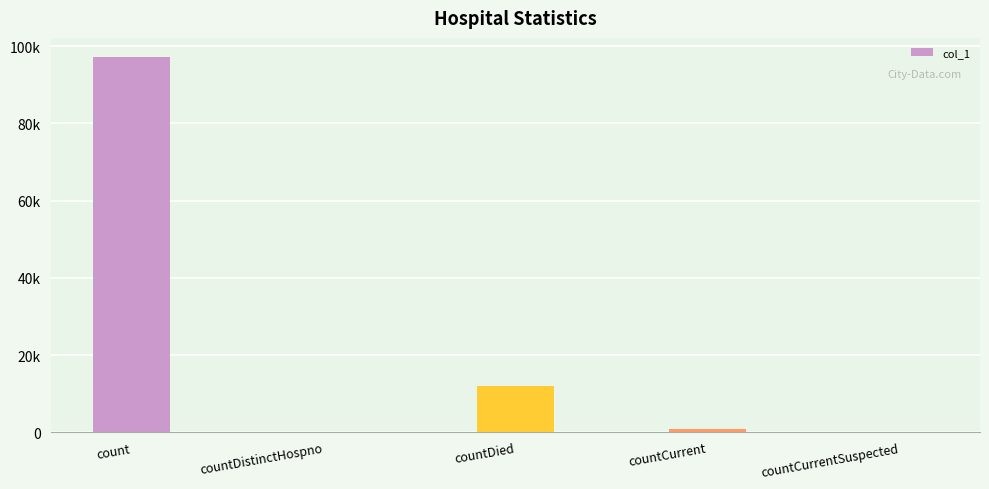

Are the bars horizontal?

No